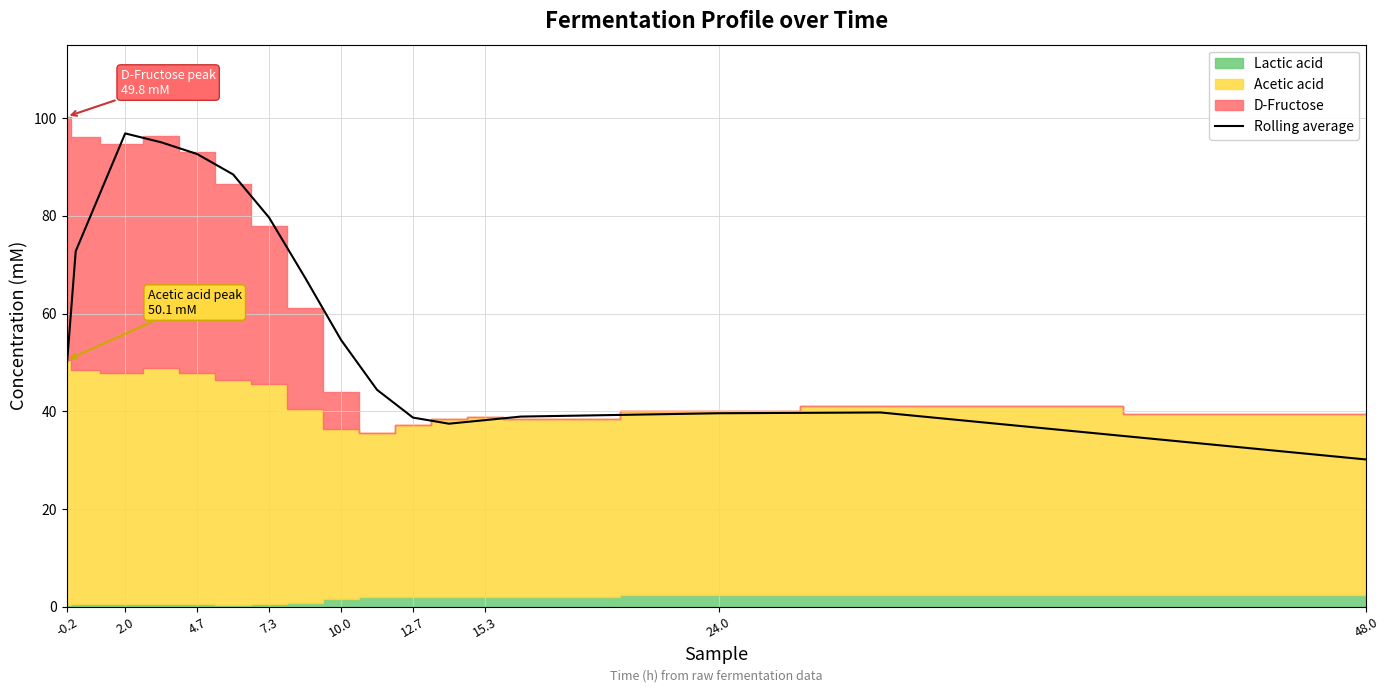

What is the average value?

59.0